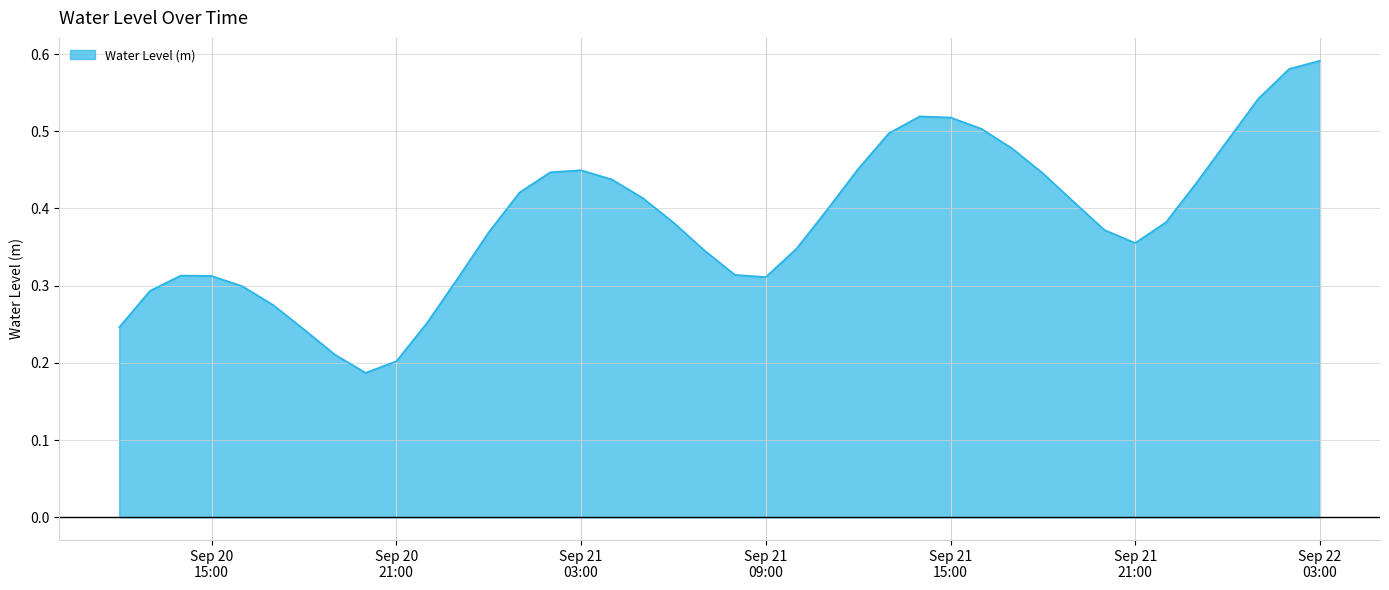

How many lines are shown in the chart?

1